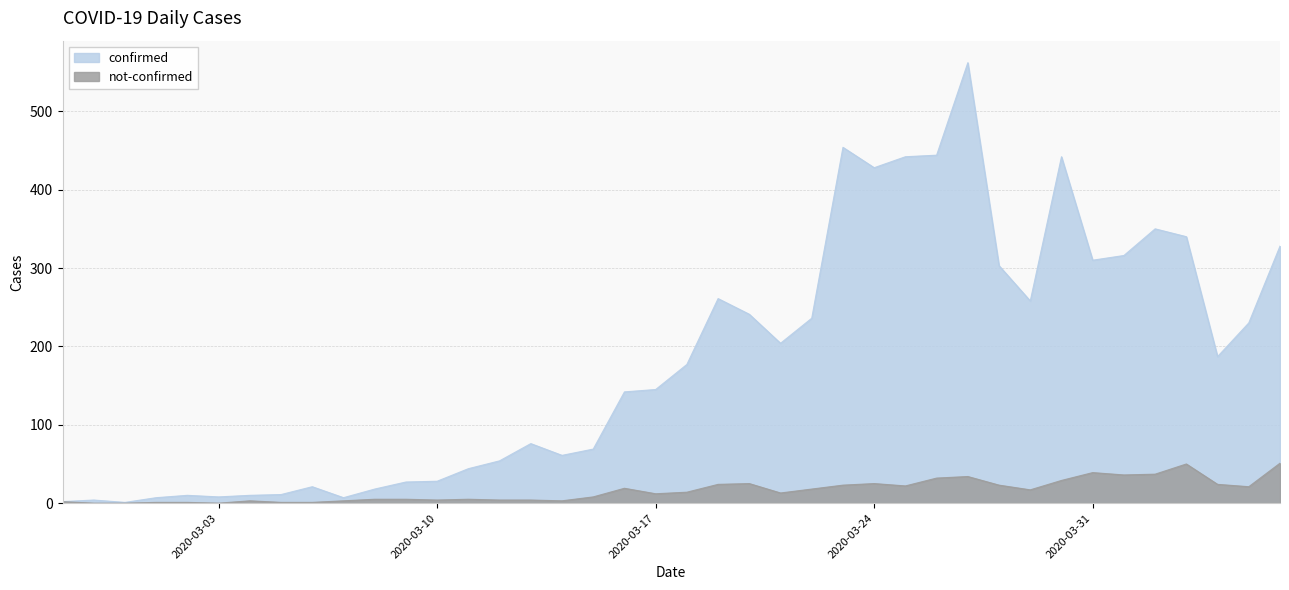

At which category does the chart reach its peak across all series?

2020-03-27